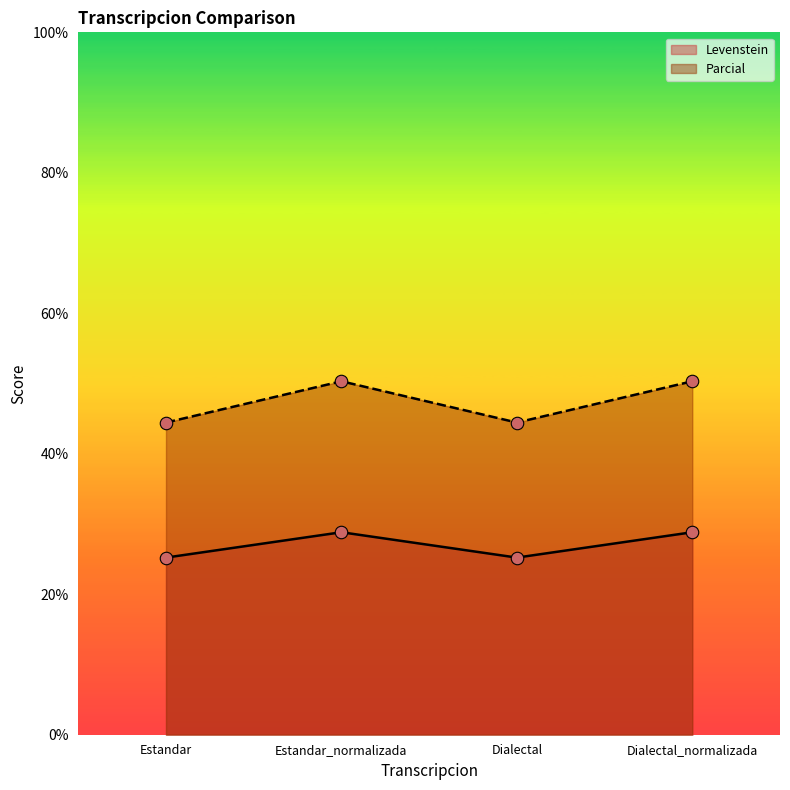

List the series in order of their peak value, highest first.

Parcial, Levenstein